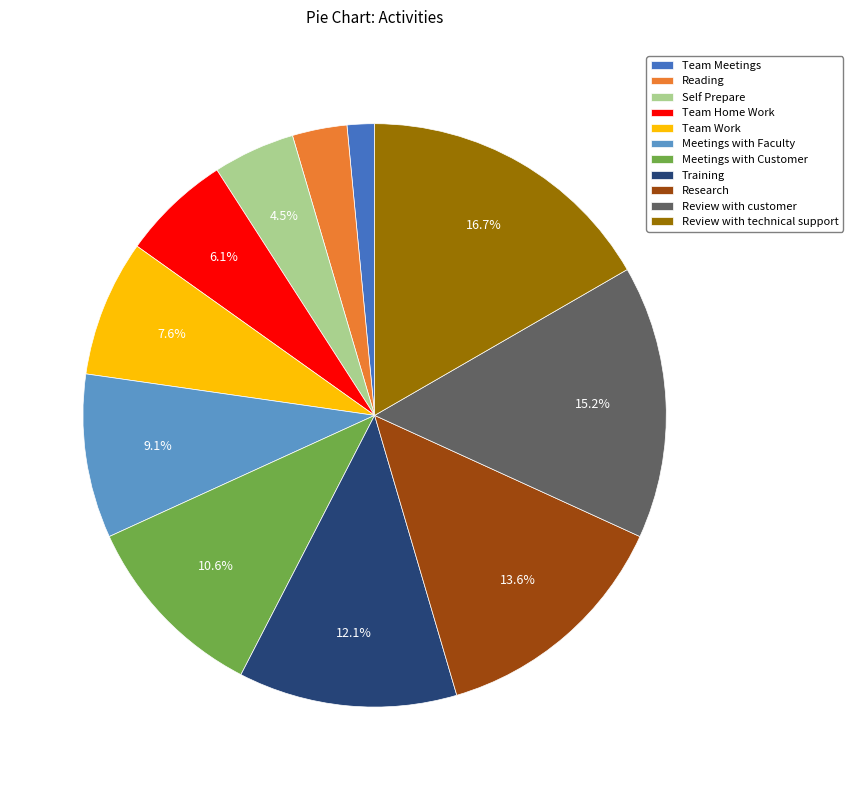

Does Team Home Work account for over 50% of the chart?

No